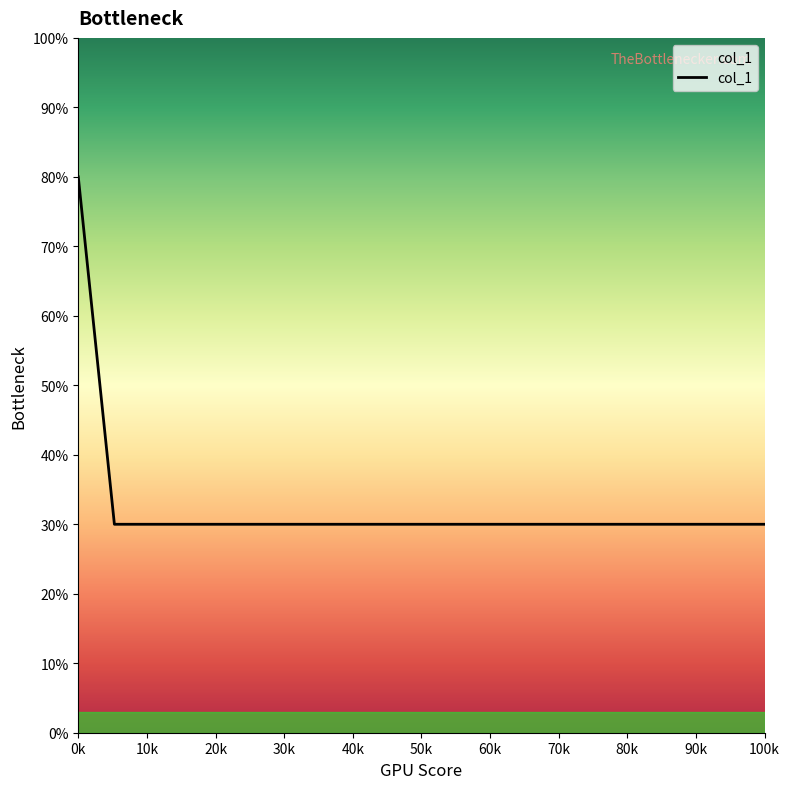

Does the chart display data point markers on the line(s)?

No